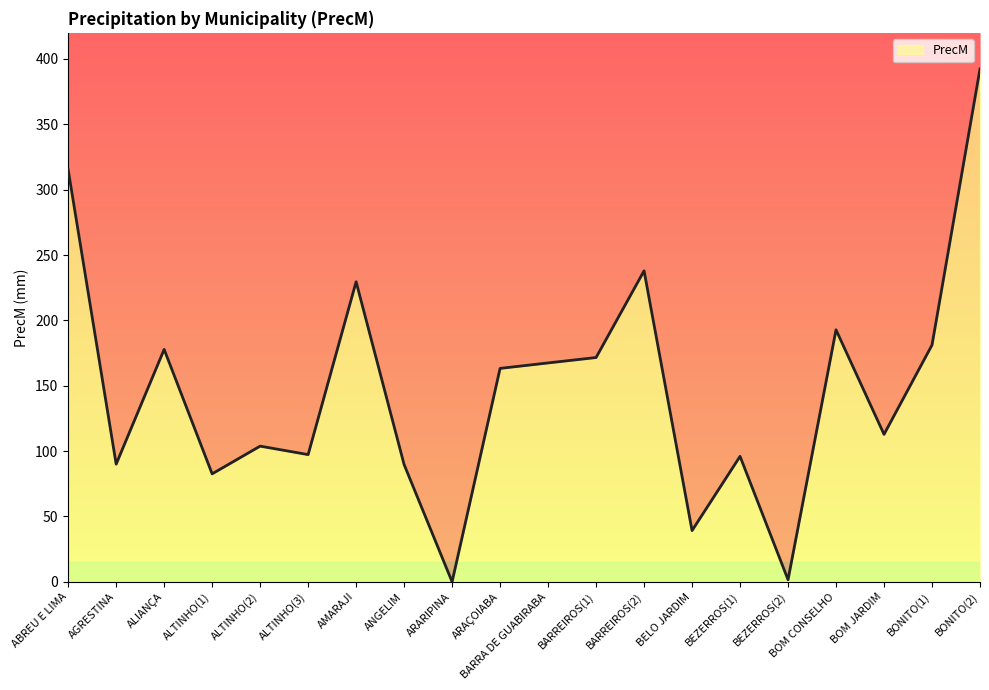

At which category does the chart reach its minimum across all series?

ARARIPINA